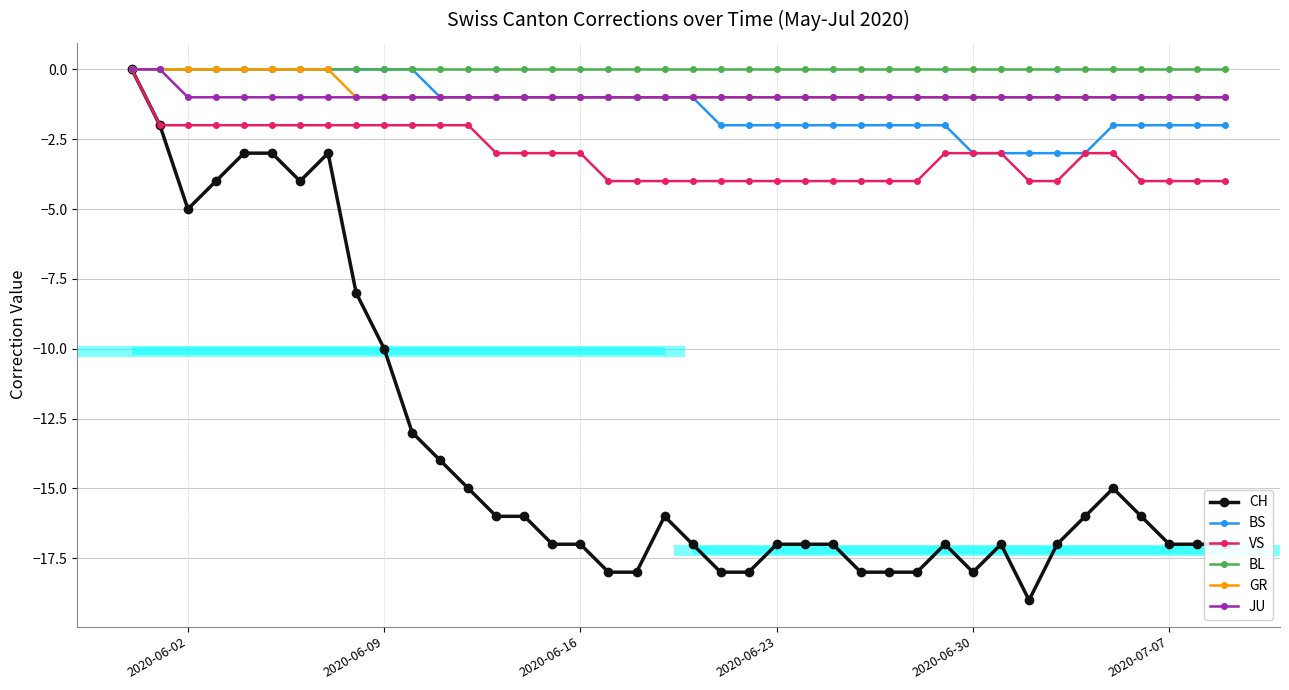

What is the minimum value for CH?

-19